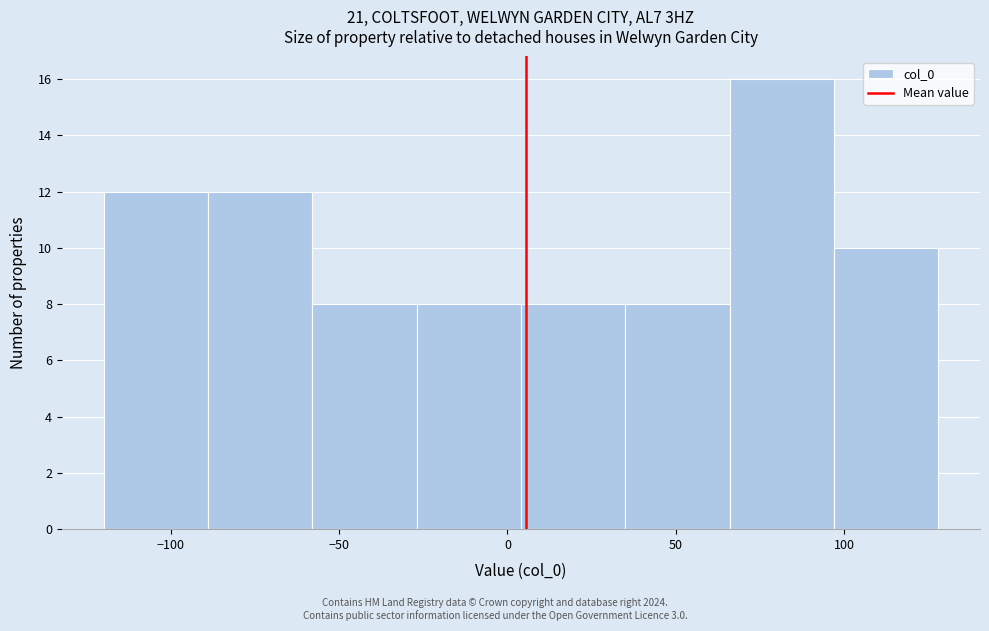

Reading left to right, transcribe this chart: for each bar, give the range it covers on the x-axis and its height. Neither the bar edges nor the heights are printed on the chart, so give them approximately, as read against the axes.

-120 to -89: 12
-89 to -58: 12
-58 to -27: 8
-27 to 4: 8
4 to 35: 8
35 to 66: 8
66 to 97: 16
97 to 128: 10